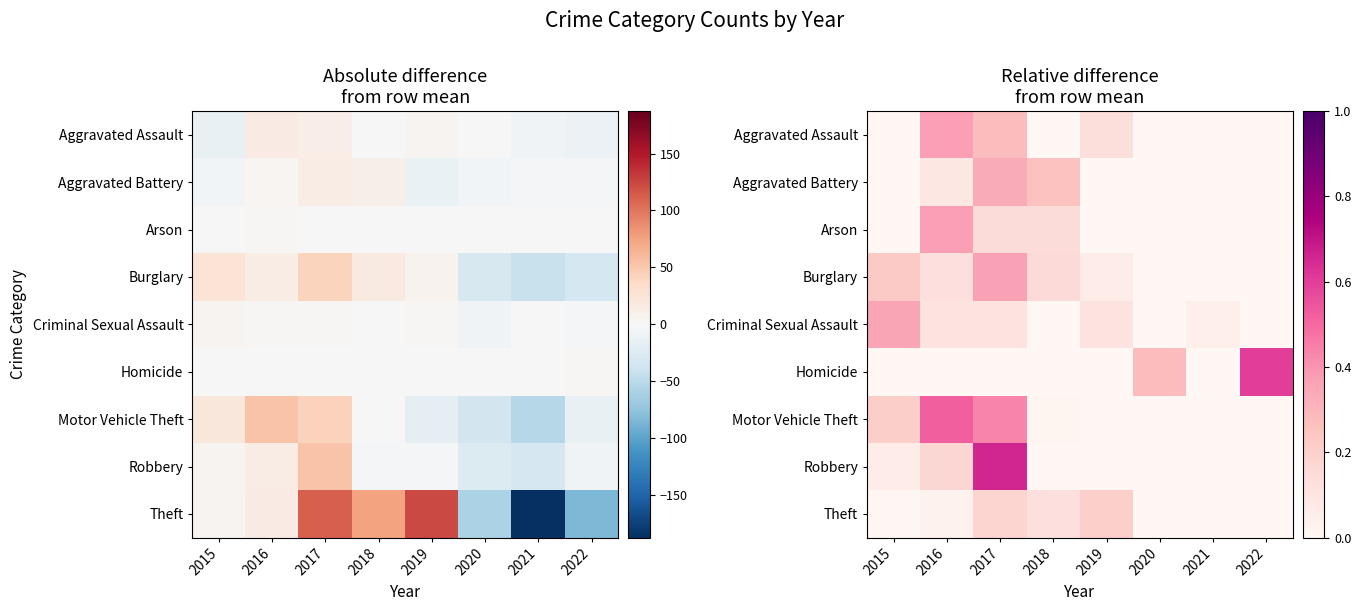

How many distinct data groups are displayed?

9